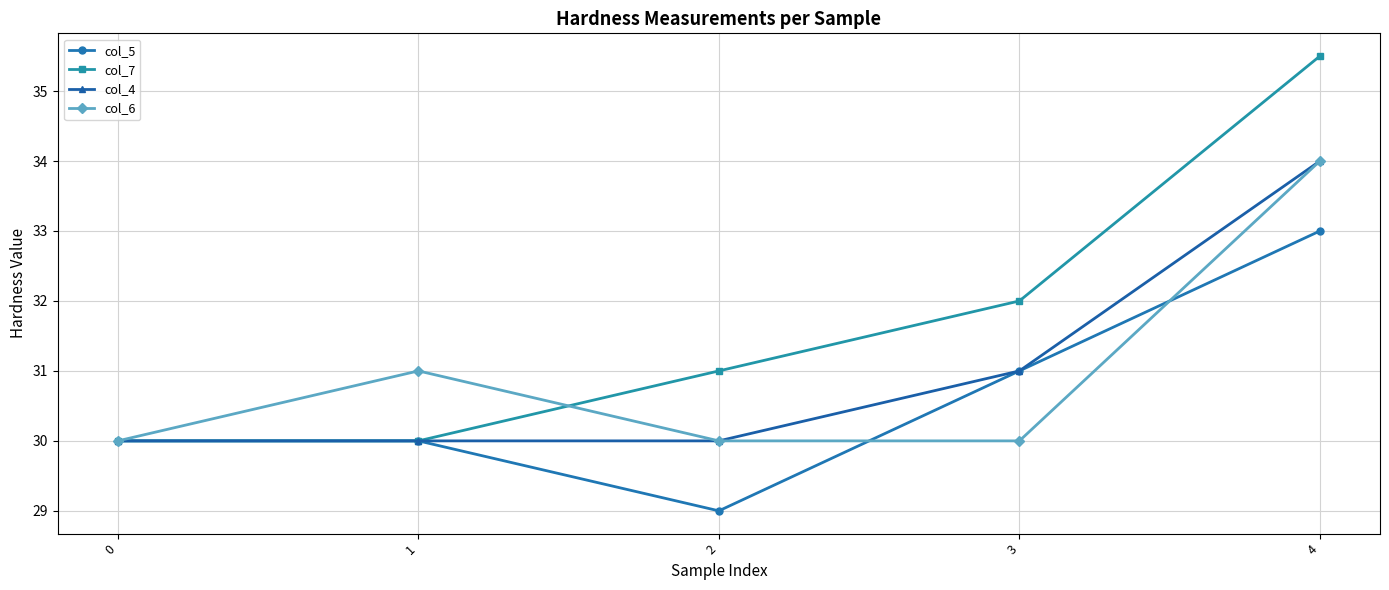

What is the average value of the col_6 series?

31.0